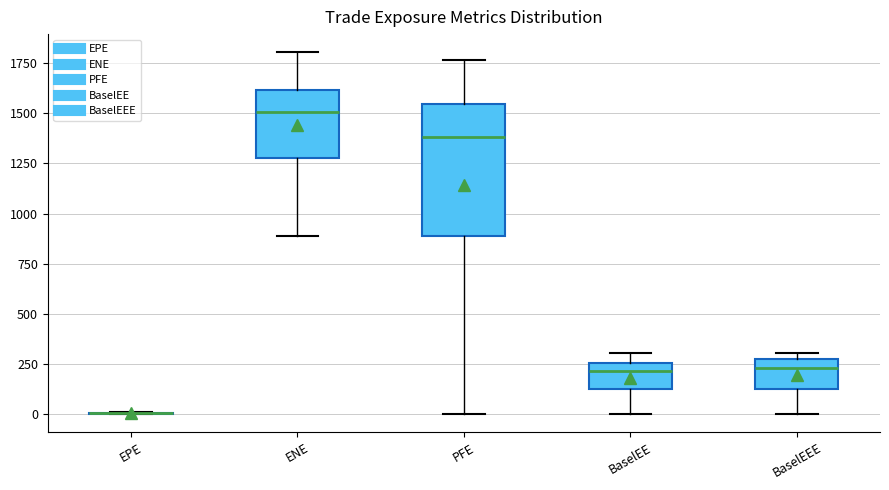

Reading left to right, transcribe this box plot: for each box, give where its median line is, the range the box spans, and where its two whiskers end, as read against the y-axis. The values are not printed on the chart, so give them approximately, as read against the axis.

EPE: box collapsed to a line at 0, whiskers 0 to 0
ENE: median 1500, box 1300 to 1600, whiskers 900 to 1800
PFE: median 1400, box 900 to 1550, whiskers 0 to 1750
BaselEE: median 200, box 100 to 250, whiskers 0 to 300
BaselEEE: median 250 (just below the box's upper edge), box 100 to 250, whiskers 0 to 300